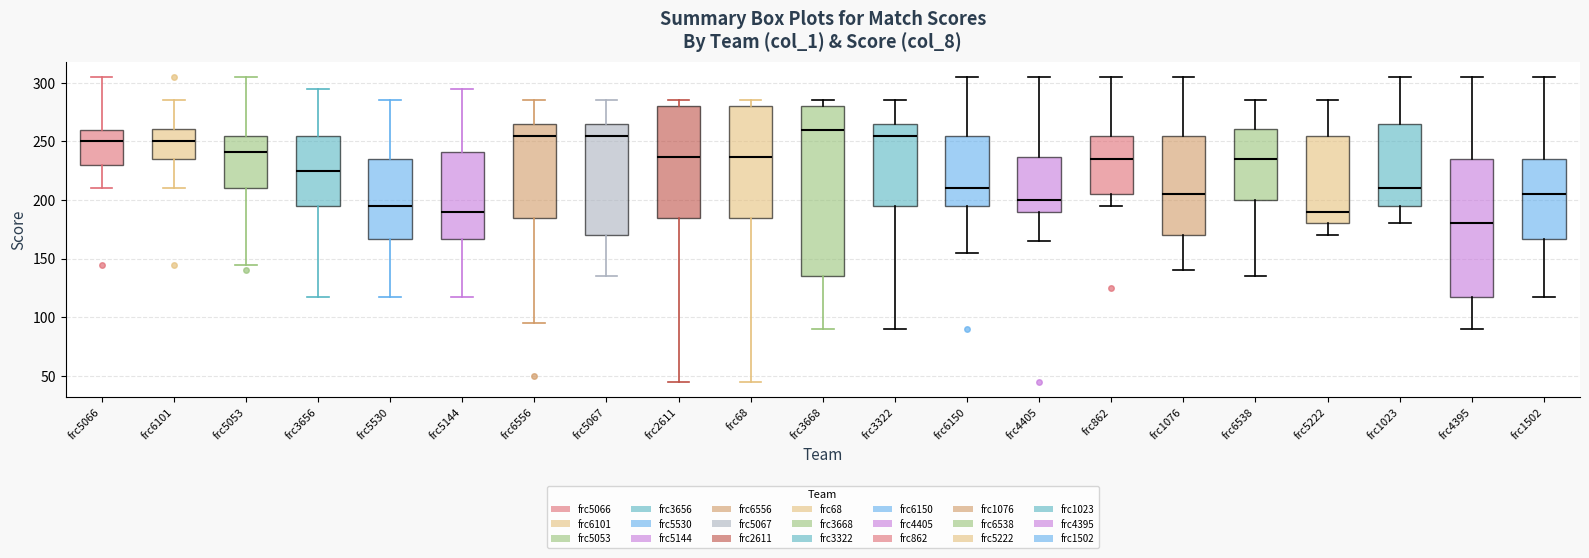

Where does the median line of the box for frc5053 sit on the y-axis? The values are not printed on the chart, so give them approximately, as read against the axis.

240